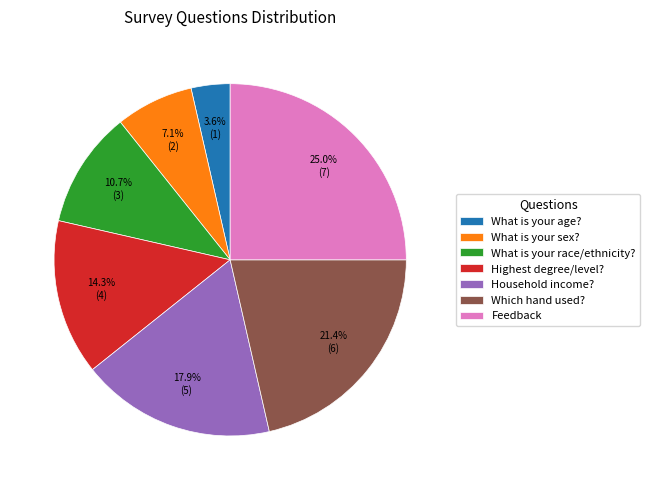

To the nearest percent, what is the combined percentage of What is your race/ethnicity? and What is your sex??

18%